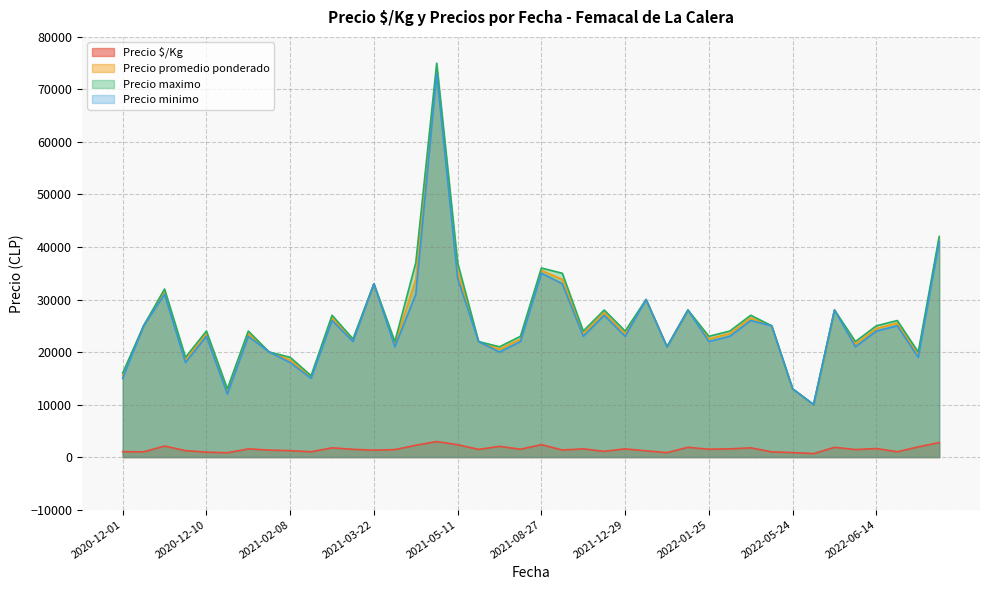

At which category is the sum across all series the highest?

2021-05-10